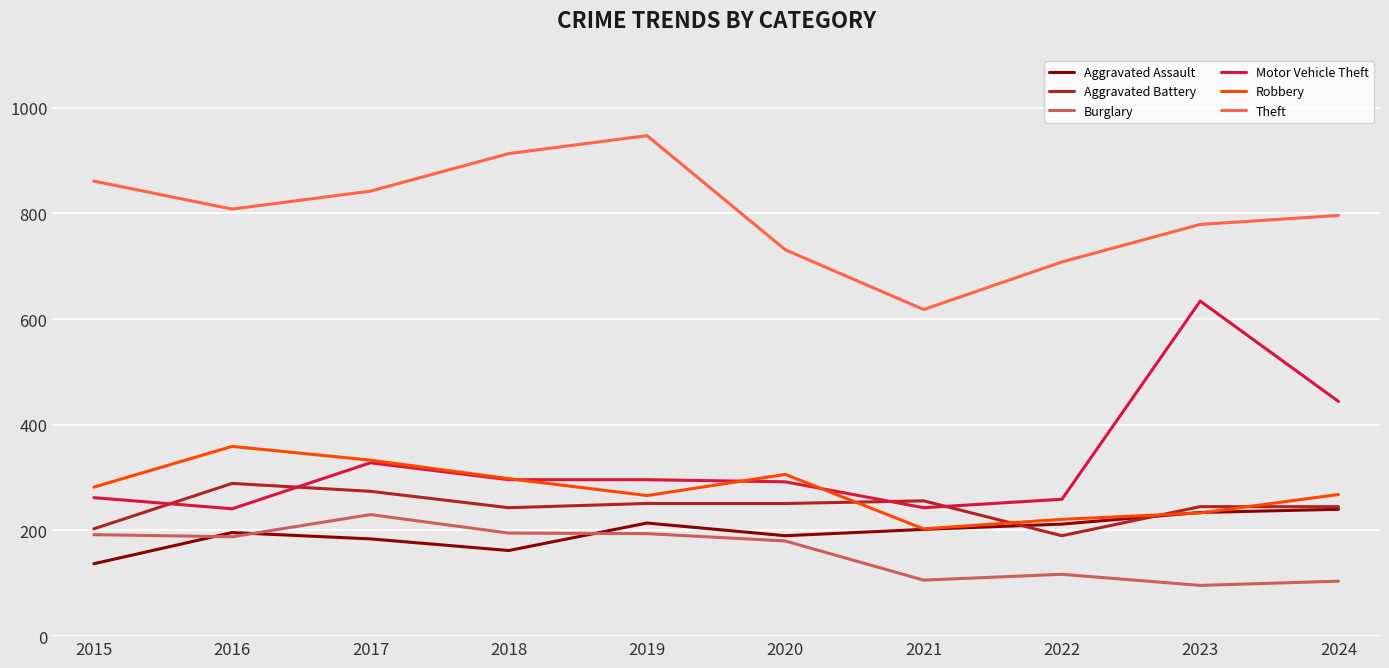

Is this an area chart (filled region under the line)?

No